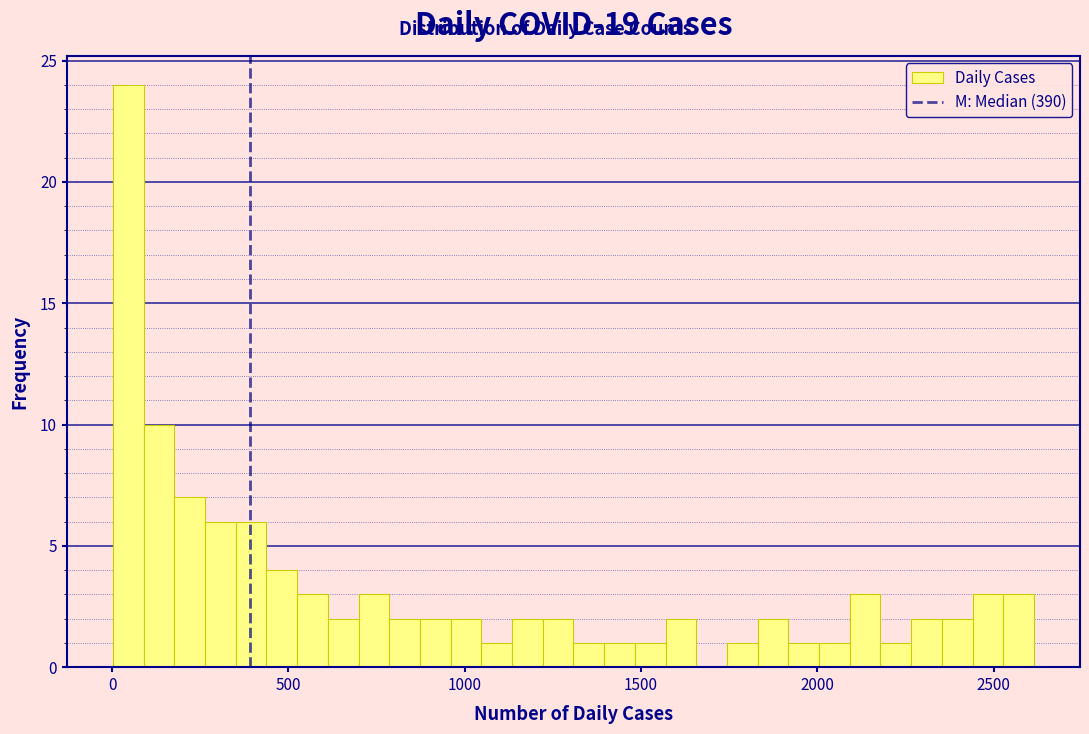

Around what value on the x-axis is the tallest bar? Give the approximate position of its centre, as read against the axis.

50